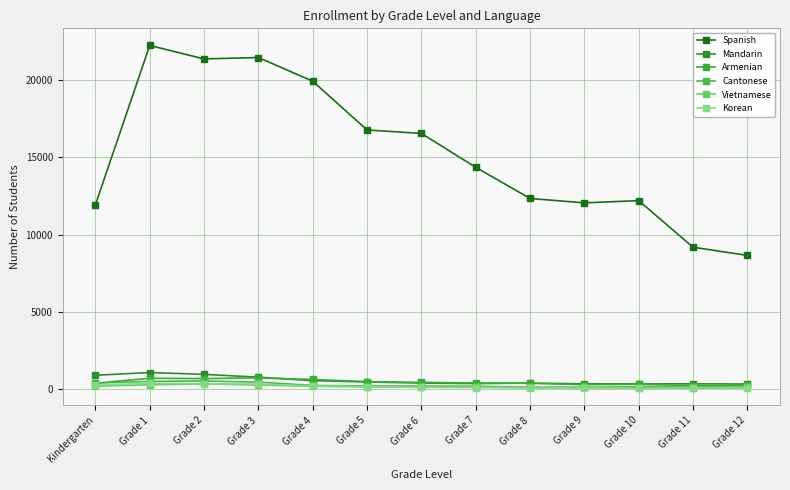

Does the chart display data point markers on the line(s)?

Yes